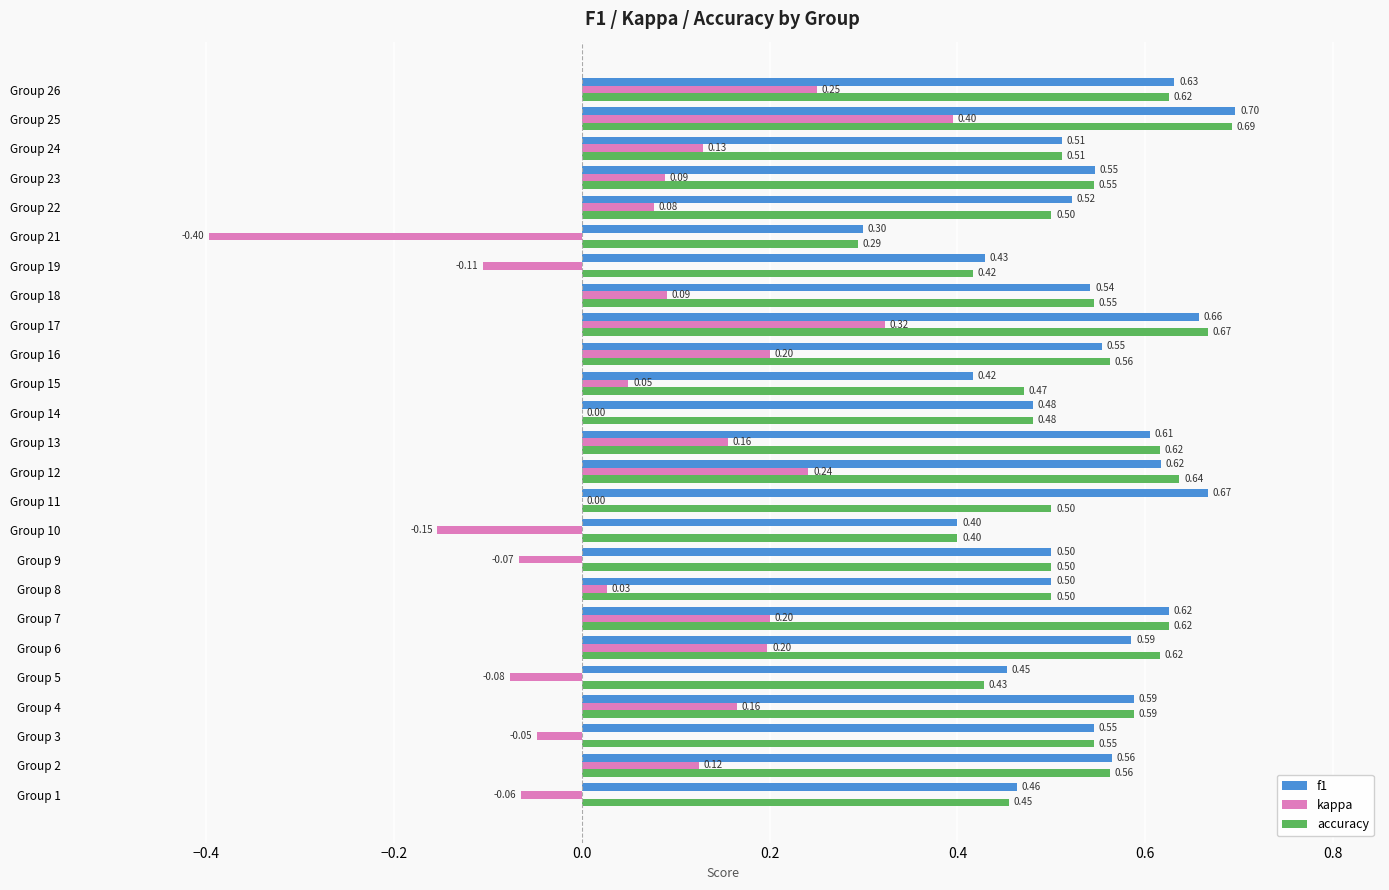

What is the sum of all f1 values?

13.4